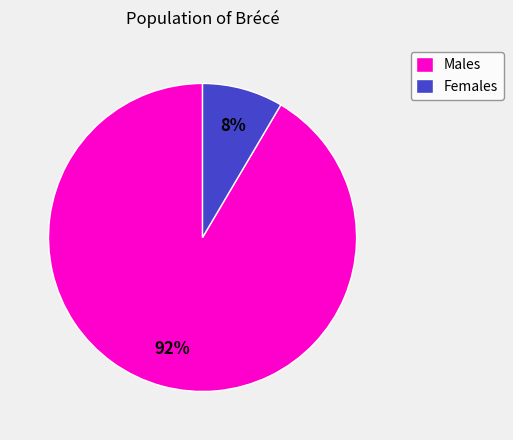

How many segments does this pie chart have?

2